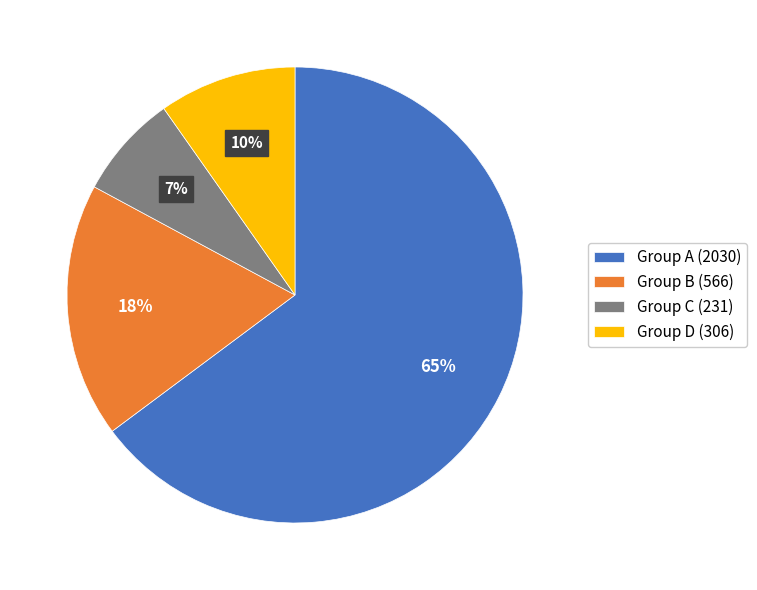

Is there a majority slice in this chart?

Yes